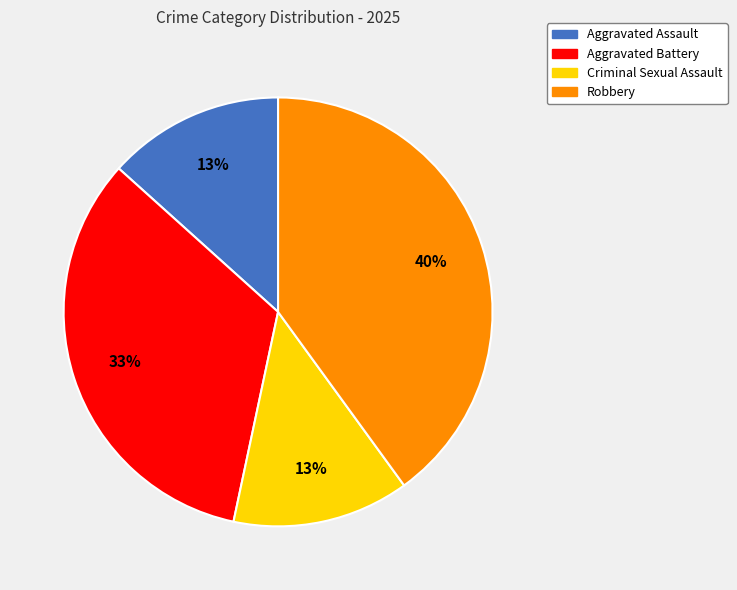

Is it true that Aggravated Assault is 13% of the pie?

True